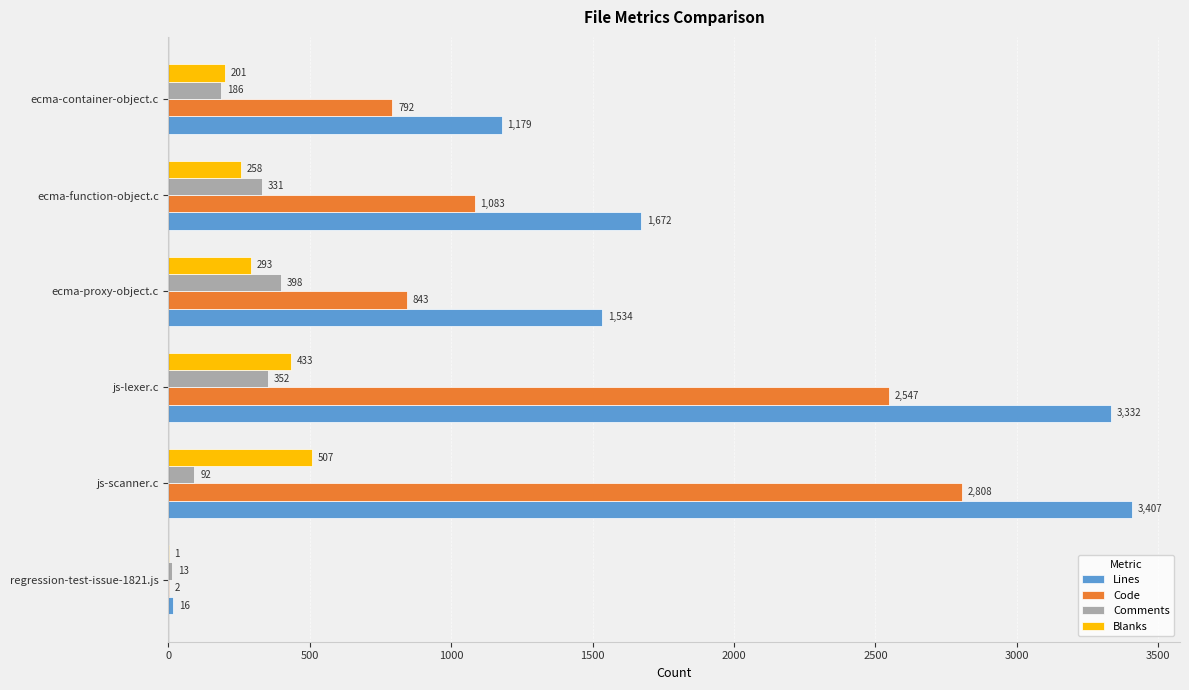

Where is Lines nearest to the value 1711?

ecma-function-object.c